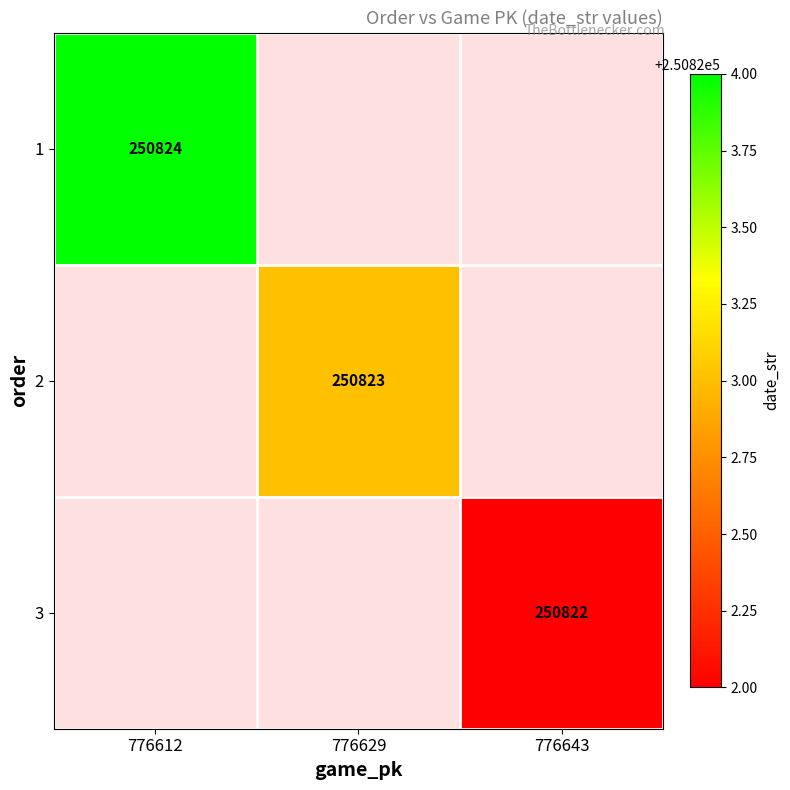

Is the value of 2 at 776629 greater than the value of 3 at 776643?

Yes